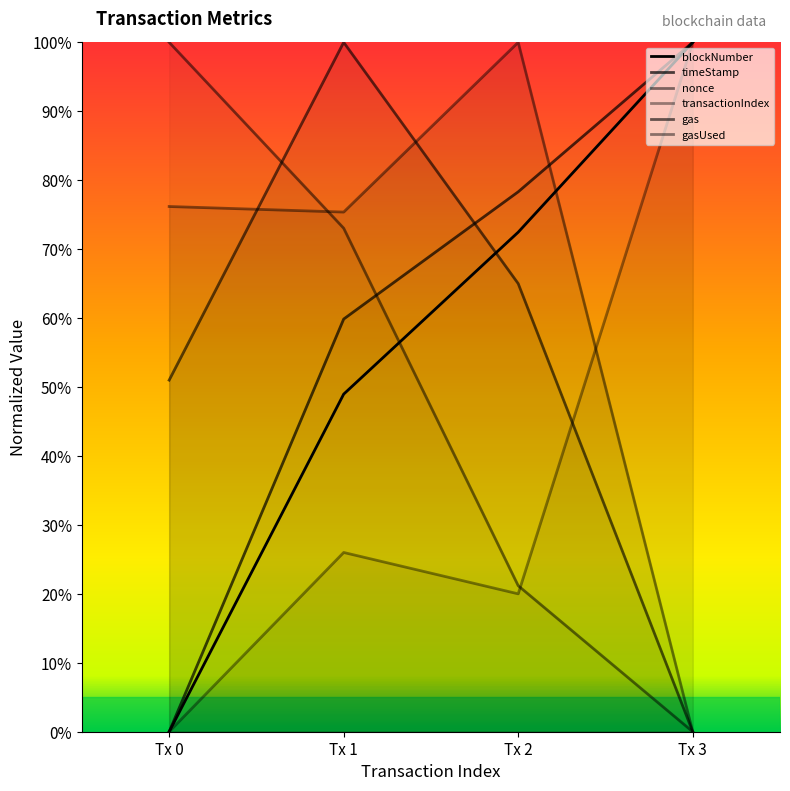

What is the difference between the highest and lowest values at Tx 3?

1.0